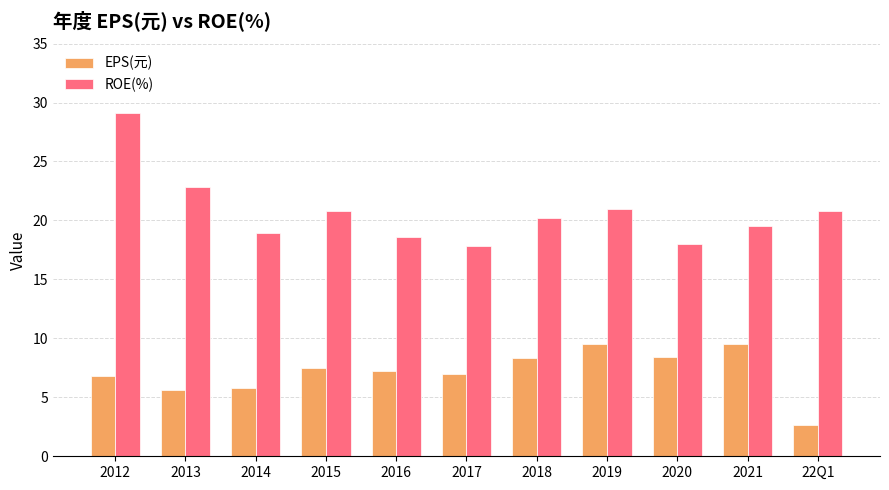

Is it true that ROE(%) equals 5.8 at 2017?

False